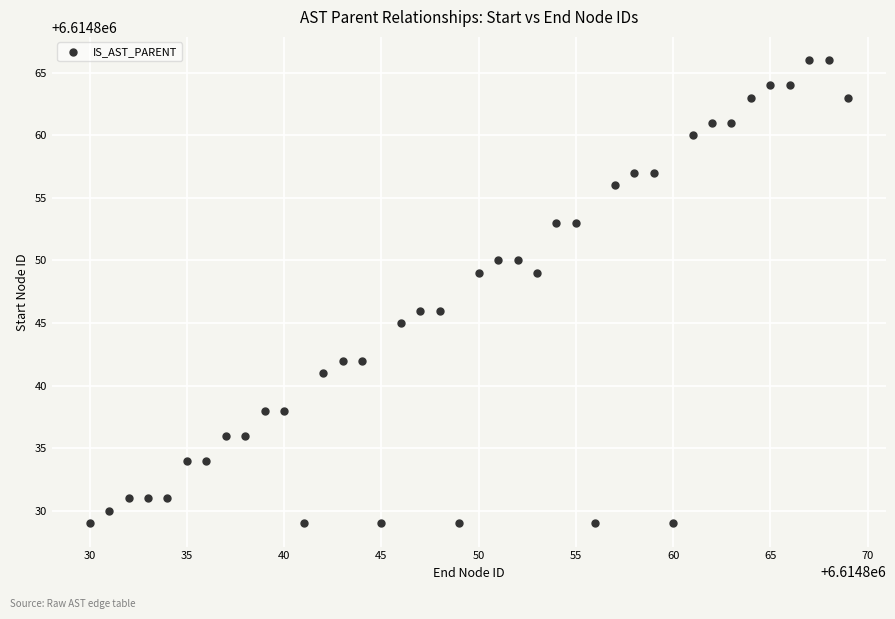

What is the range of X values (max minus min)?

39